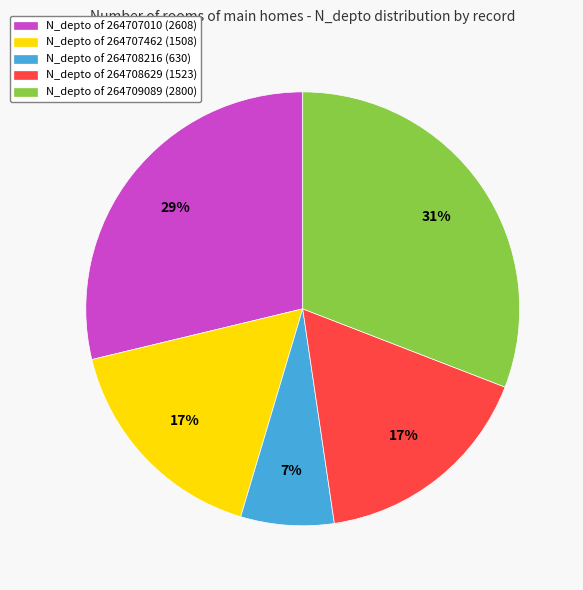

Combined, do N_depto of 264708216 (630) and N_depto of 264707010 (2608) account for over 50%?

No